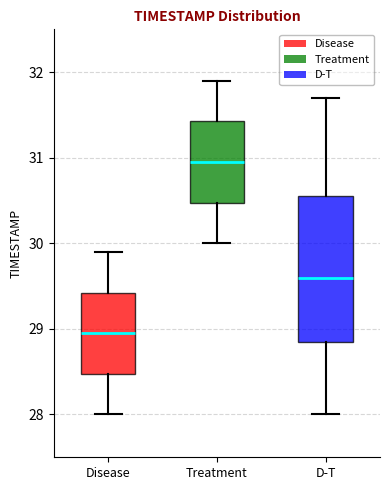

Reading left to right, read every box against the y-axis: the position of its median line, the range the box covers, and the ends of its whiskers. The values are not printed on the chart, so give them approximately, as read against the axis.

Disease: median 29.0, box 28.5 to 29.4, whiskers 28.0 to 29.9
Treatment: median 31.0, box 30.5 to 31.4, whiskers 30.0 to 31.9
D-T: median 29.6, box 28.9 to 30.6, whiskers 28.0 to 31.7